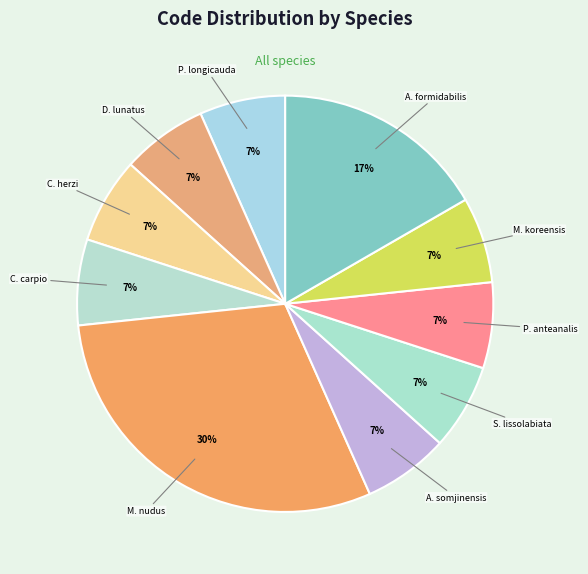

Is there a majority slice in this chart?

No